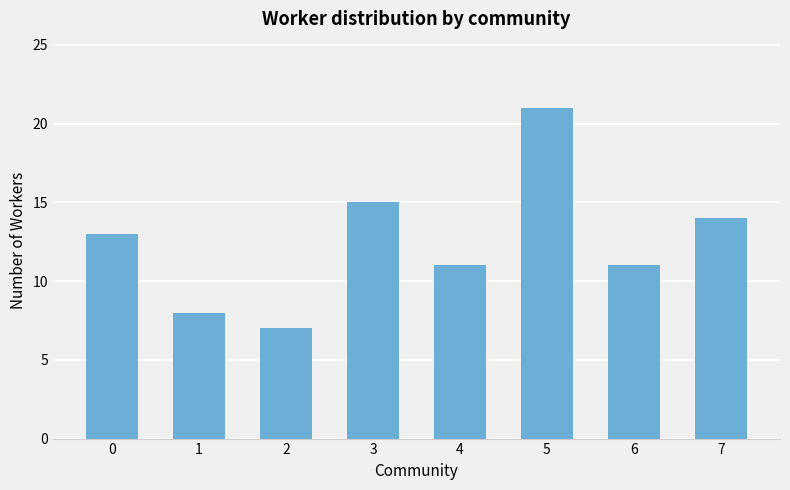

The value at 7 is 14. True or false?

True